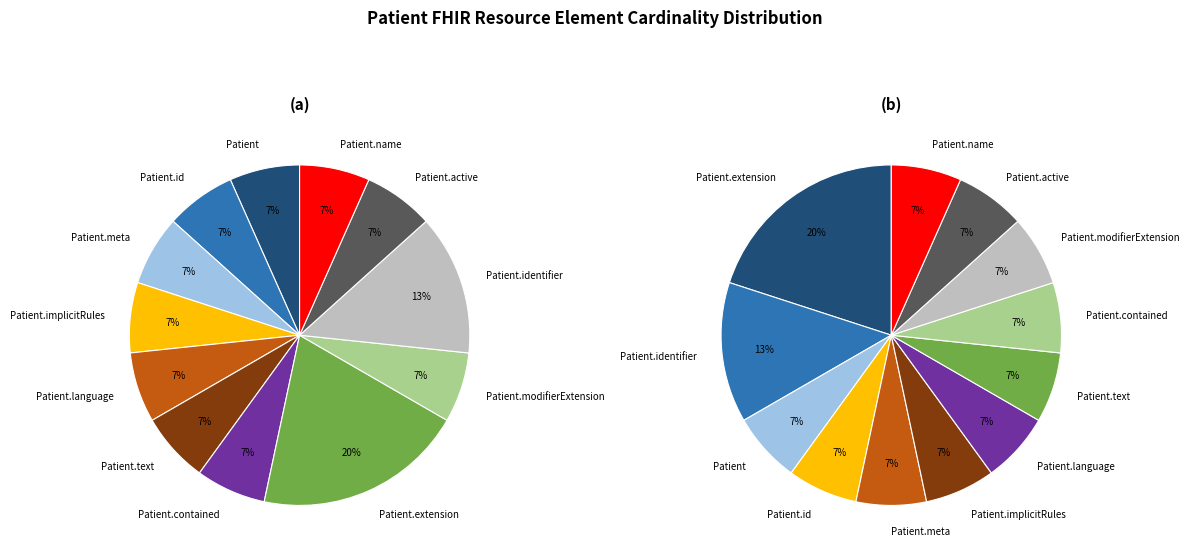

Do Patient.language and Patient.name together represent more than half of the pie?

No